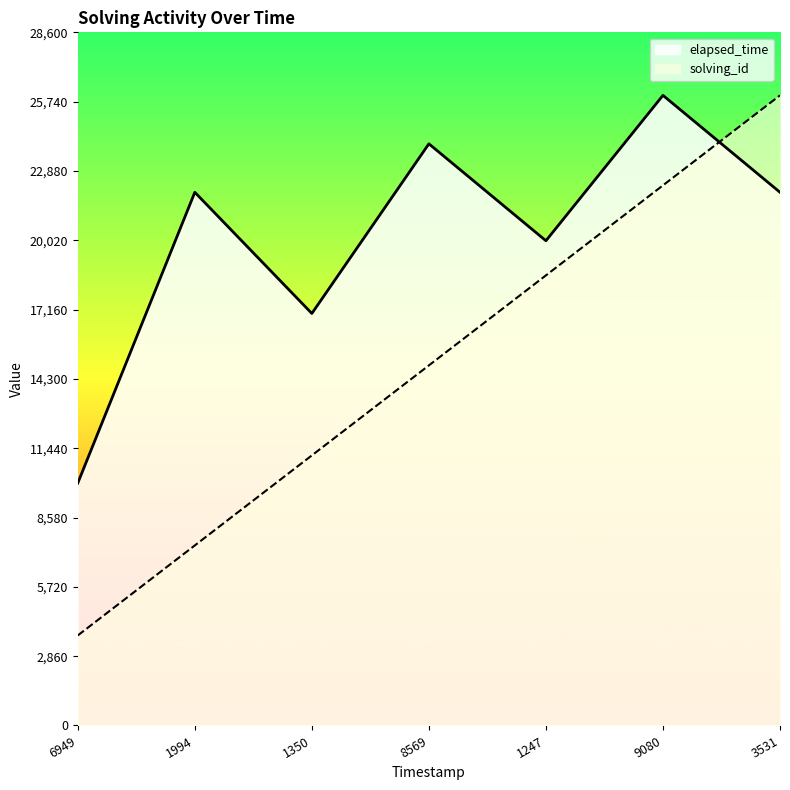

What is the minimum value for elapsed_time?

10000.0